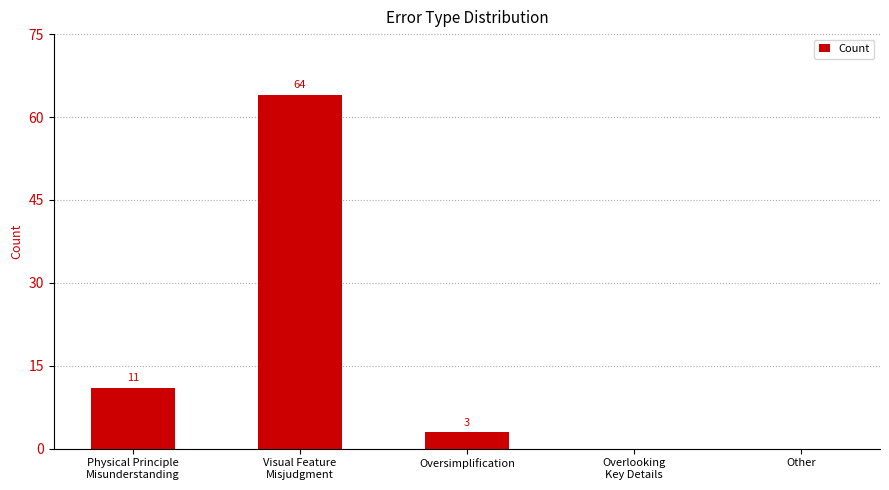

The value at Oversimplification is 3. True or false?

True